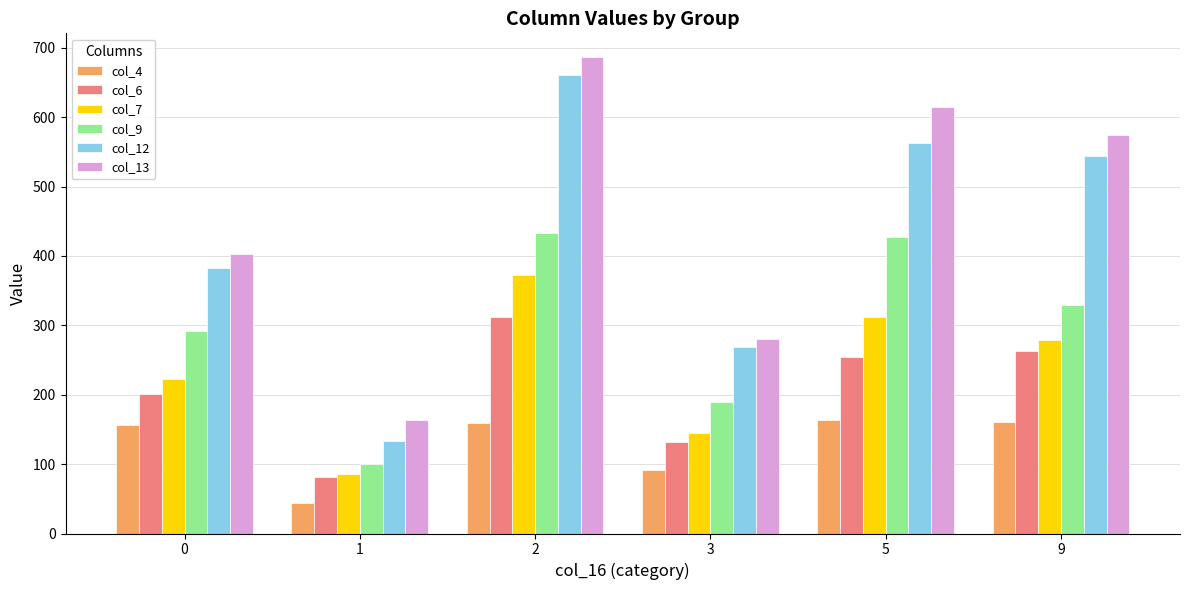

Which category has the lowest value across all series?

1